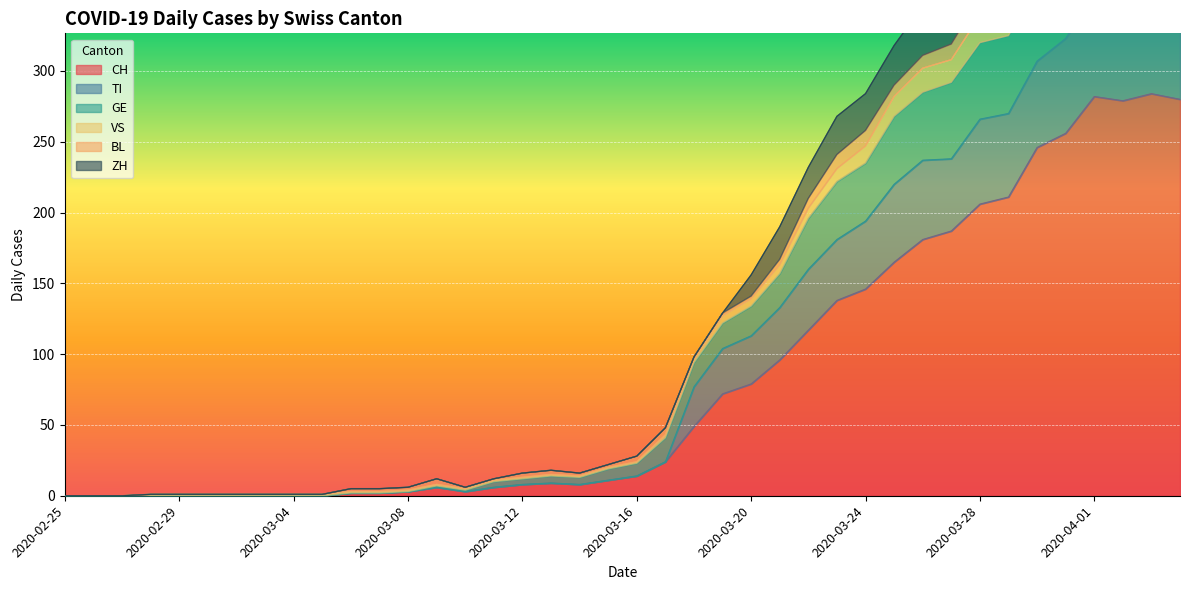

At which category does TI reach its first local peak?

2020-03-09